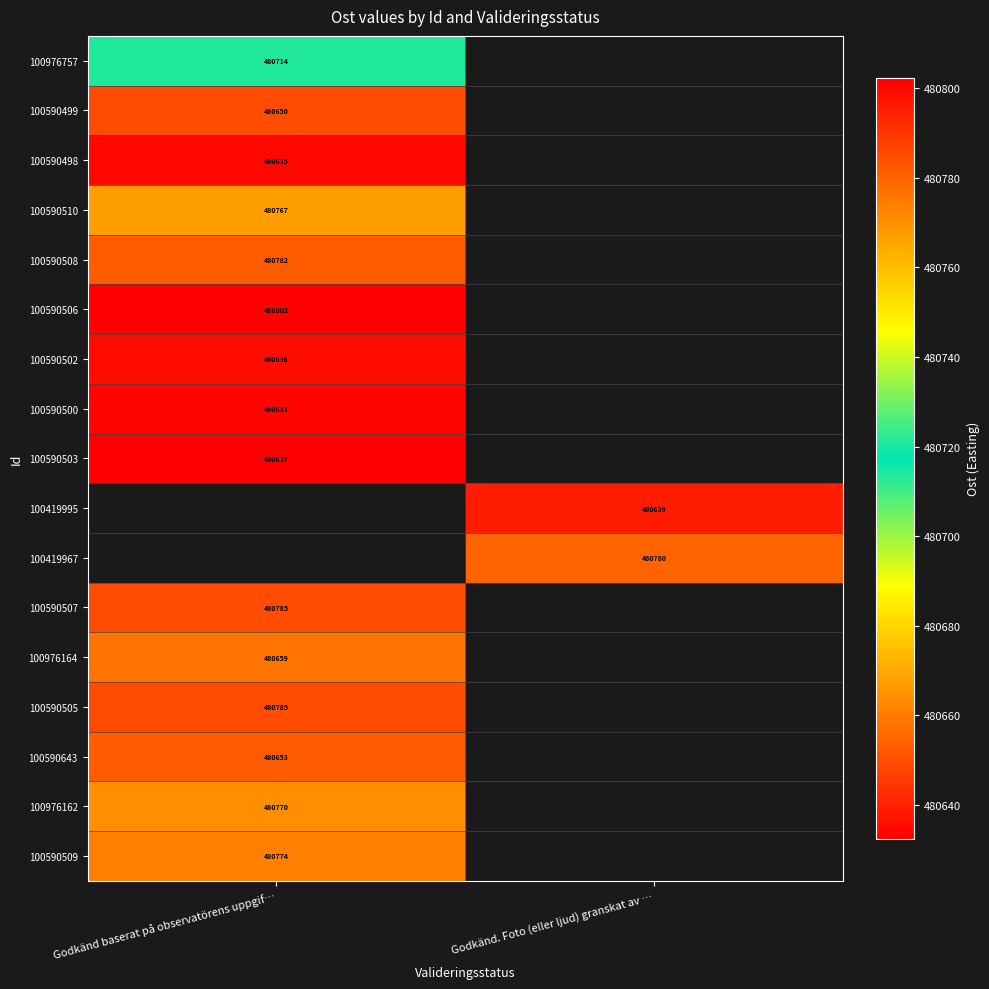

What is the difference between the highest and lowest values at Godkänd baserat på observatörens uppgif…?

169.8